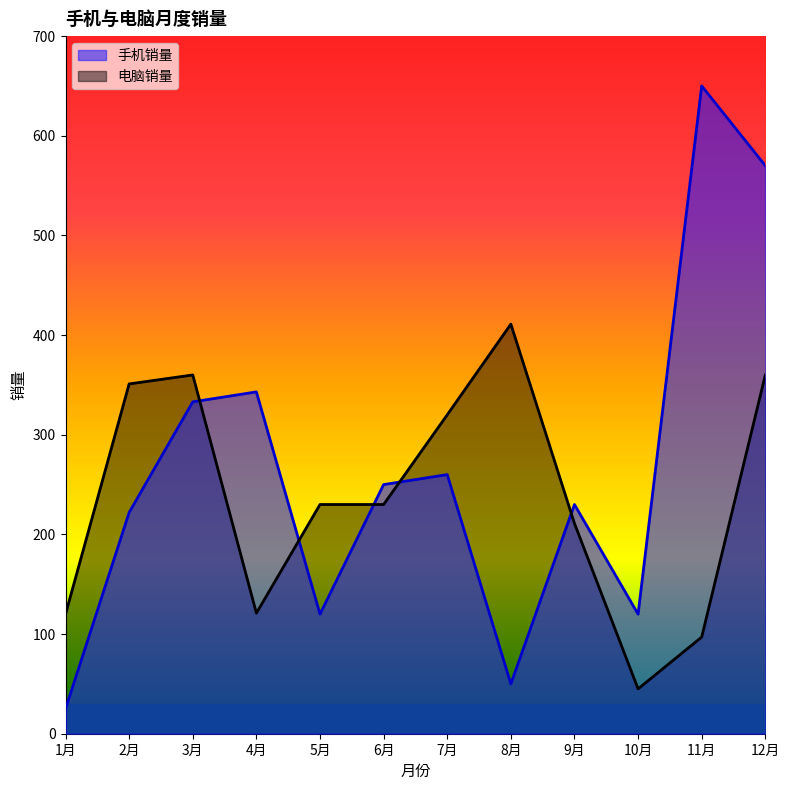

Which series has the largest total across all categories?

手机销量